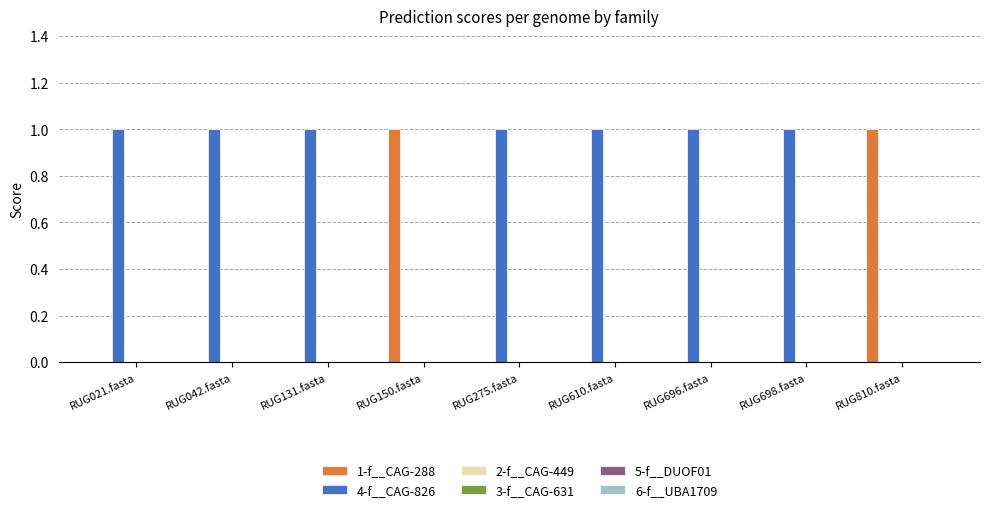

The 4-f__CAG-826 series shows -1 at RUG810.fasta. True or false?

False